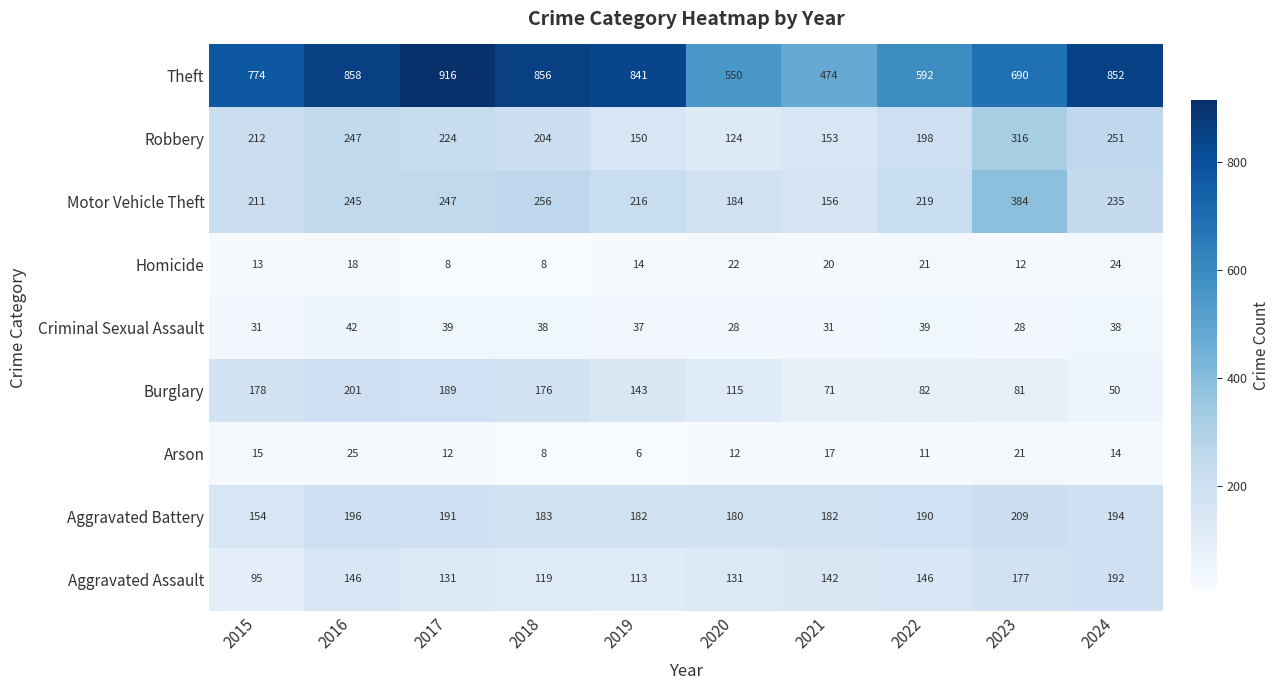

What is the difference between the Criminal Sexual Assault values at 2023 and 2022?

11